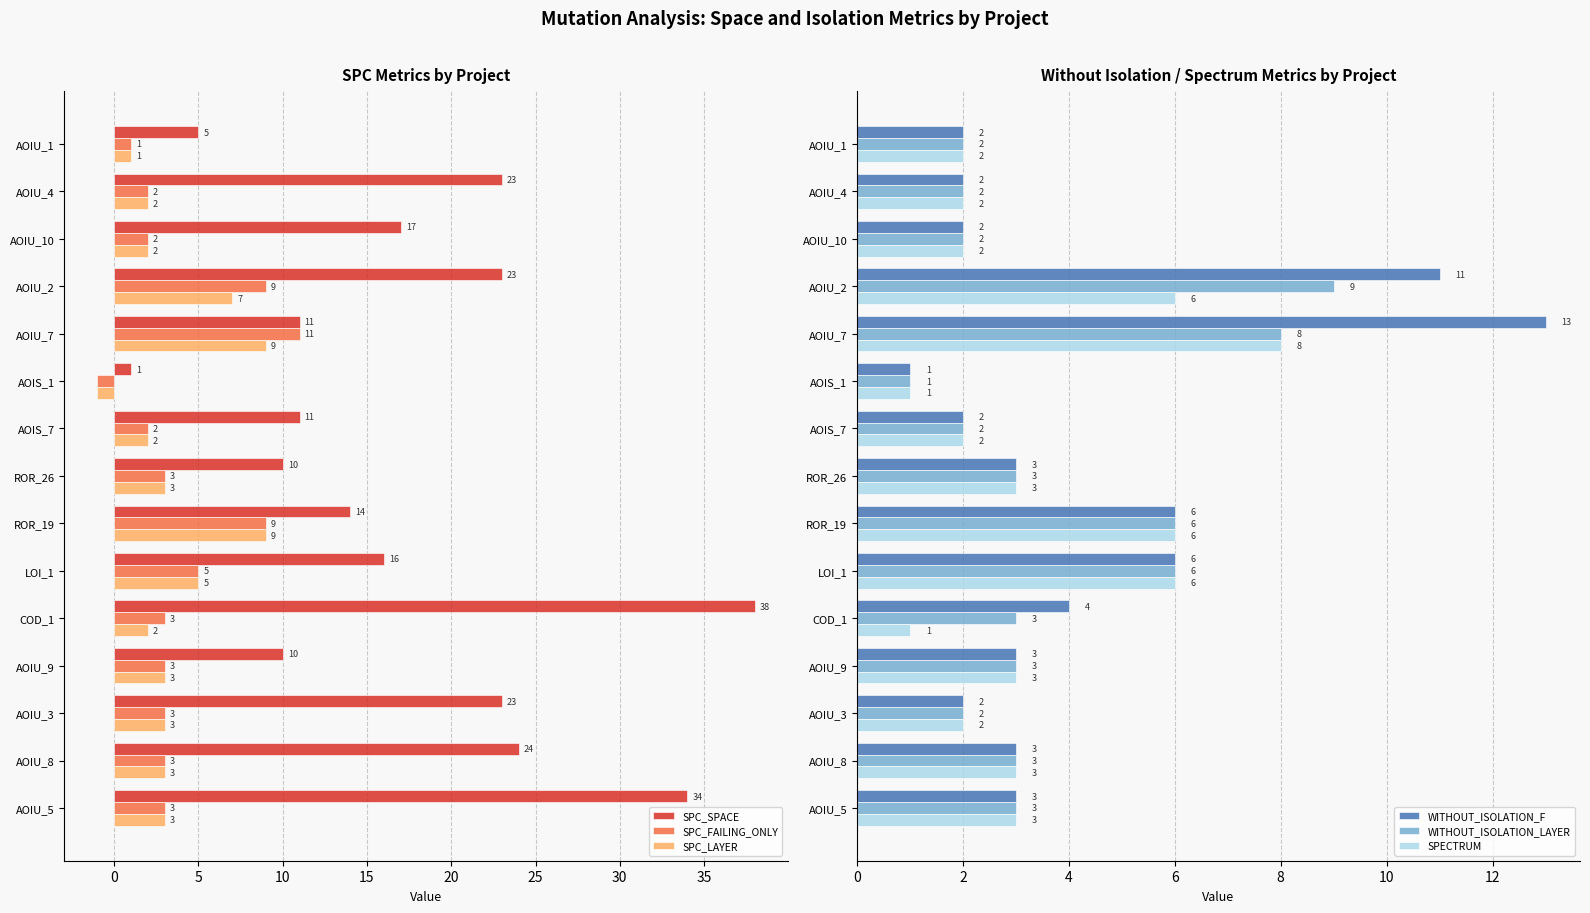

Reading right to left, transcribe all the data shown in this chart.

SPC_SPACE: 34	24	23	10	38	16	14	10	11	1	11	23	17	23	5
SPC_FAILING_ONLY: 3	3	3	3	3	5	9	3	2	-1	11	9	2	2	1
SPC_LAYER: 3	3	3	3	2	5	9	3	2	-1	9	7	2	2	1
WITHOUT_ISOLATION_F: 3	3	2	3	4	6	6	3	2	1	13	11	2	2	2
WITHOUT_ISOLATION_LAYER: 3	3	2	3	3	6	6	3	2	1	8	9	2	2	2
SPECTRUM: 3	3	2	3	1	6	6	3	2	1	8	6	2	2	2